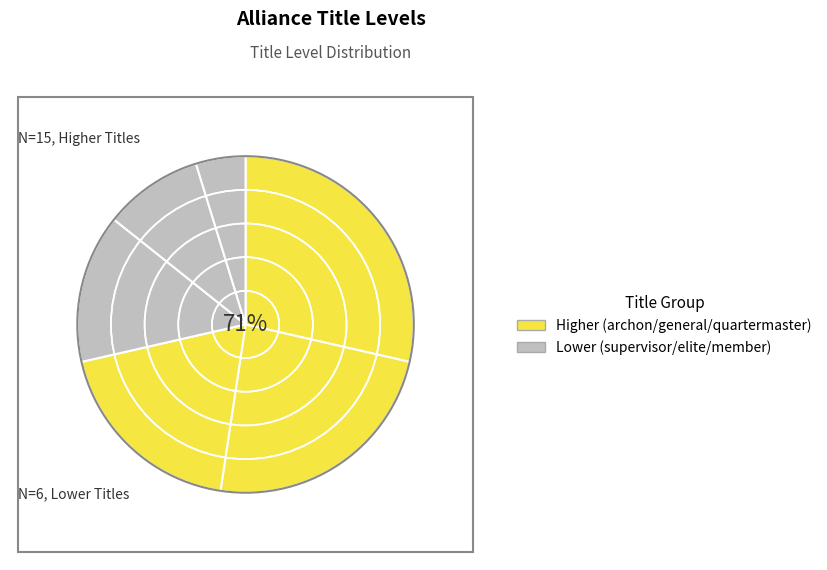

Is it true that general is 24% of the pie?

True